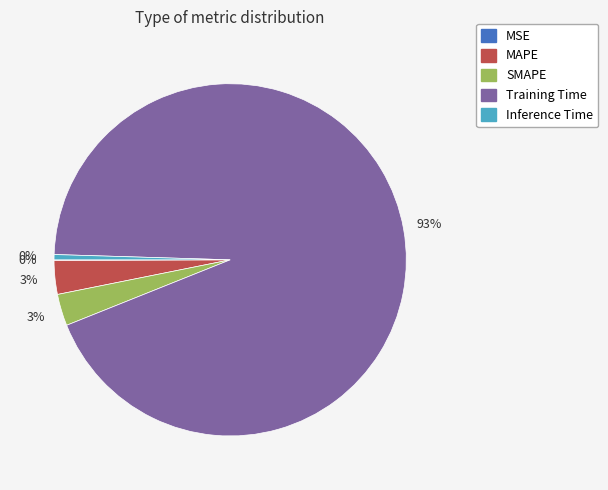

The MAPE slice represents 3% of the pie. True or false?

True